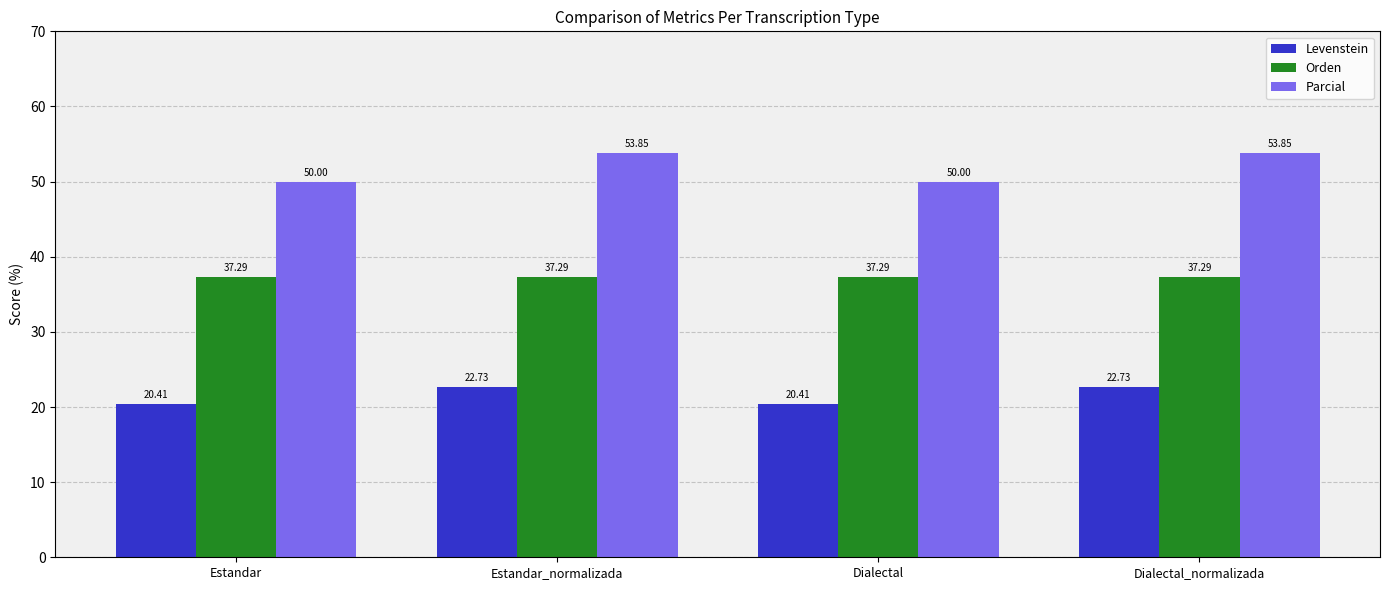

True or false: Parcial has a value of 92.1 at Dialectal_normalizada.

False